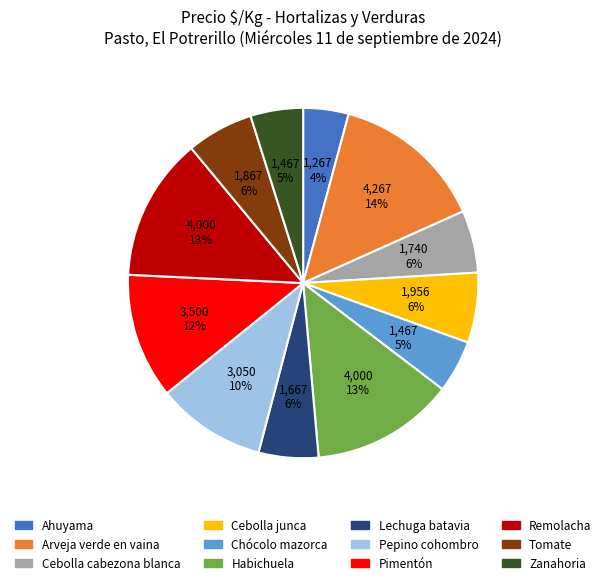

What is the smallest slice in the pie chart?

Ahuyama